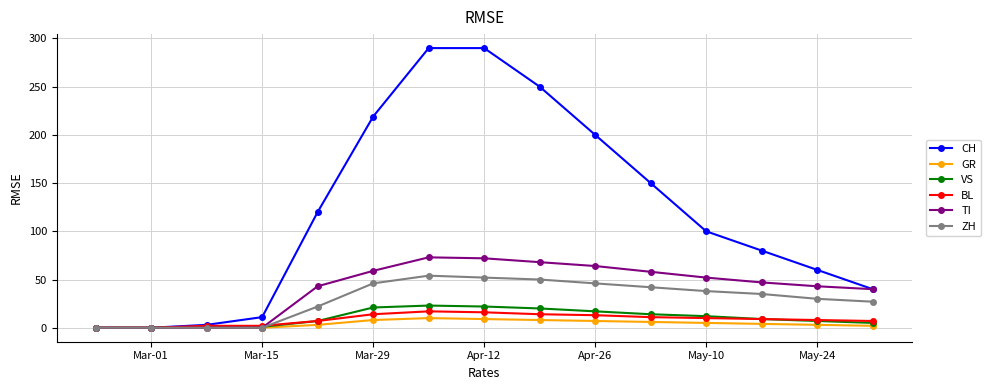

Which series has the largest total across all categories?

CH